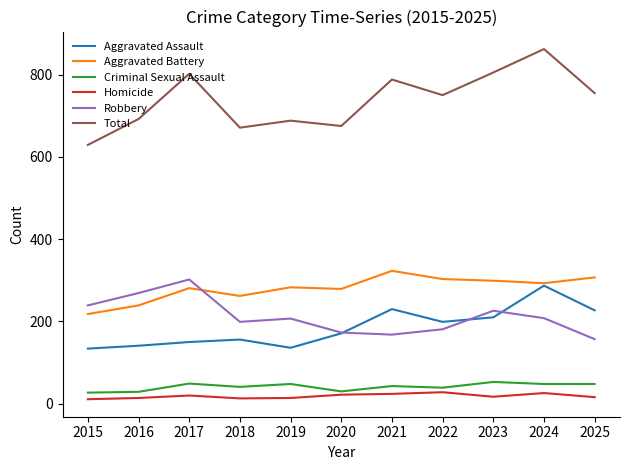

What is the difference between the second highest and minimum values in the Aggravated Assault series?

96